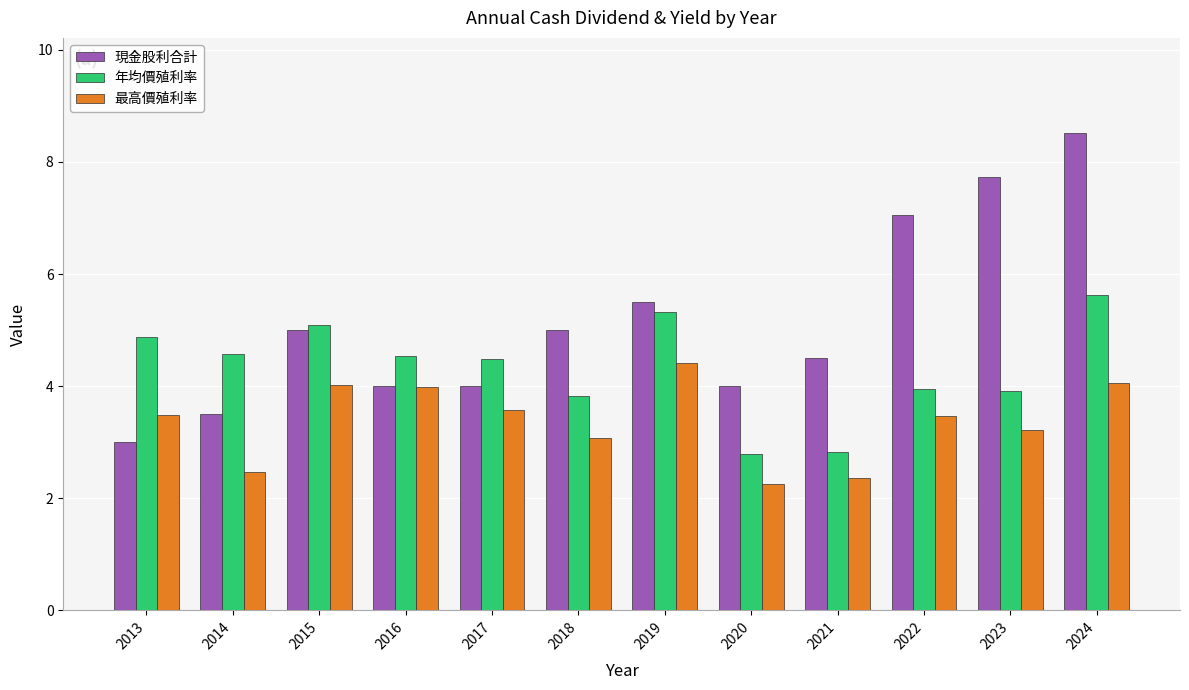

What are all the series names shown in the legend?

現金股利合計, 年均價殖利率, 最高價殖利率